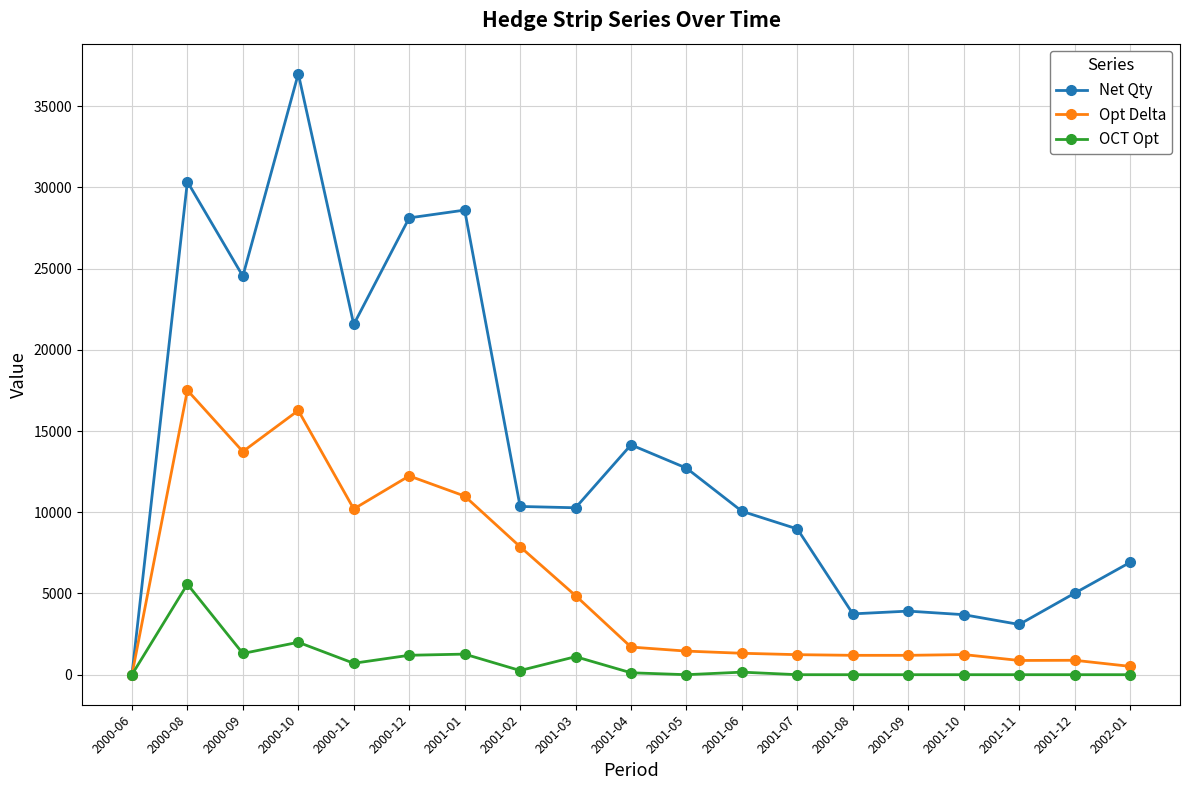

Which series changed the most between 2000-08 and 2001-09?

Net Qty